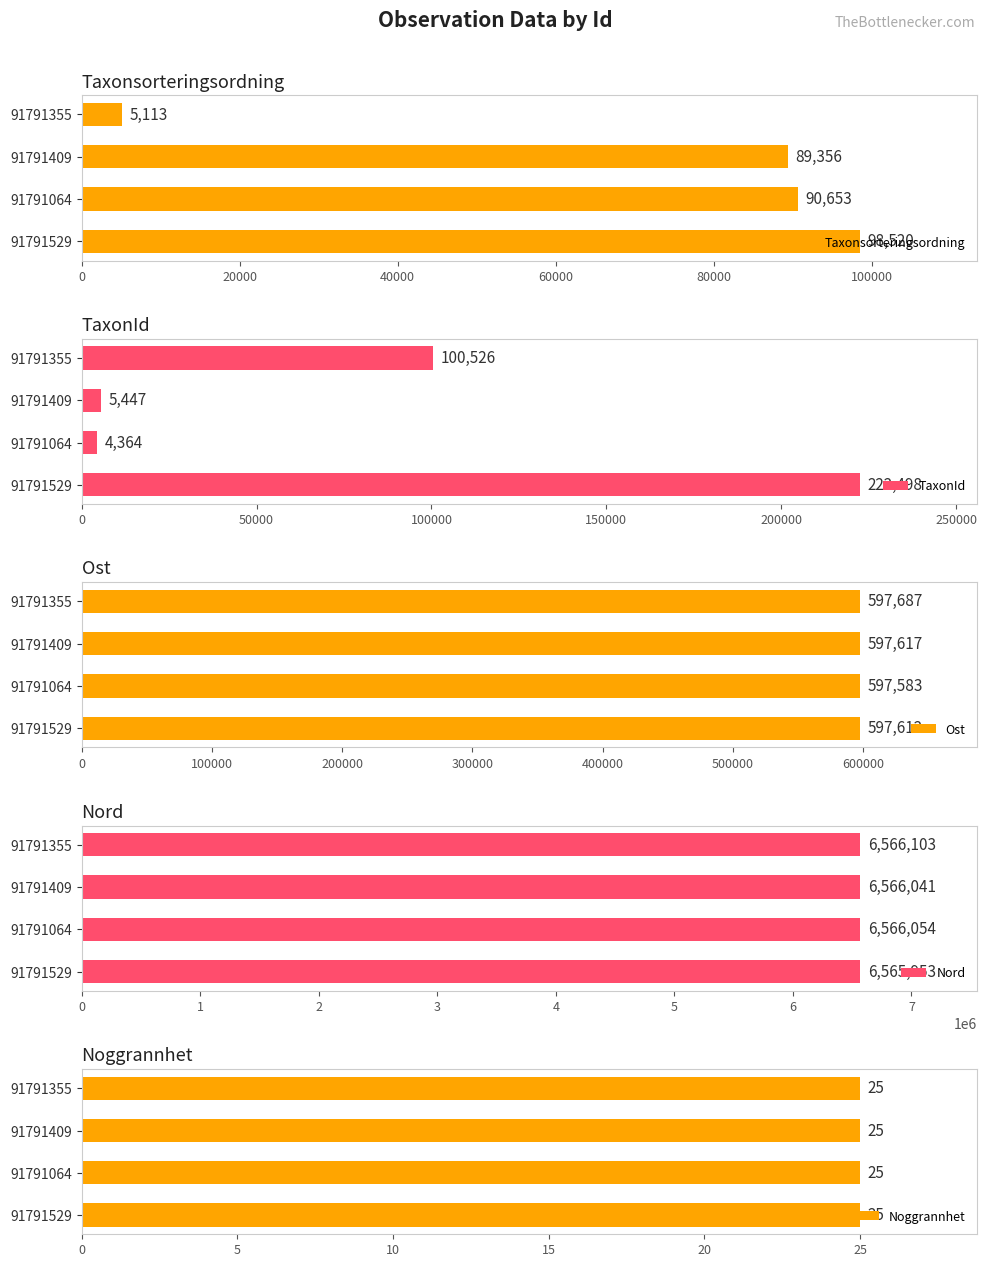

Is the value of Ost at 40000 greater than the value of Noggrannhet at 60000?

Yes